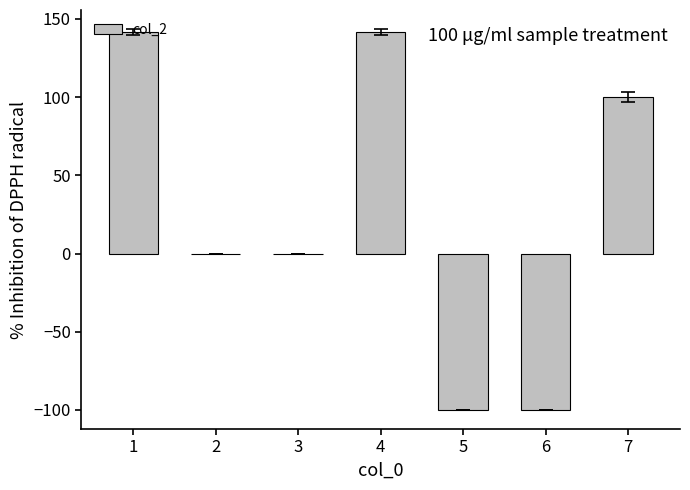

What is the maximum value shown in the chart?

141.5